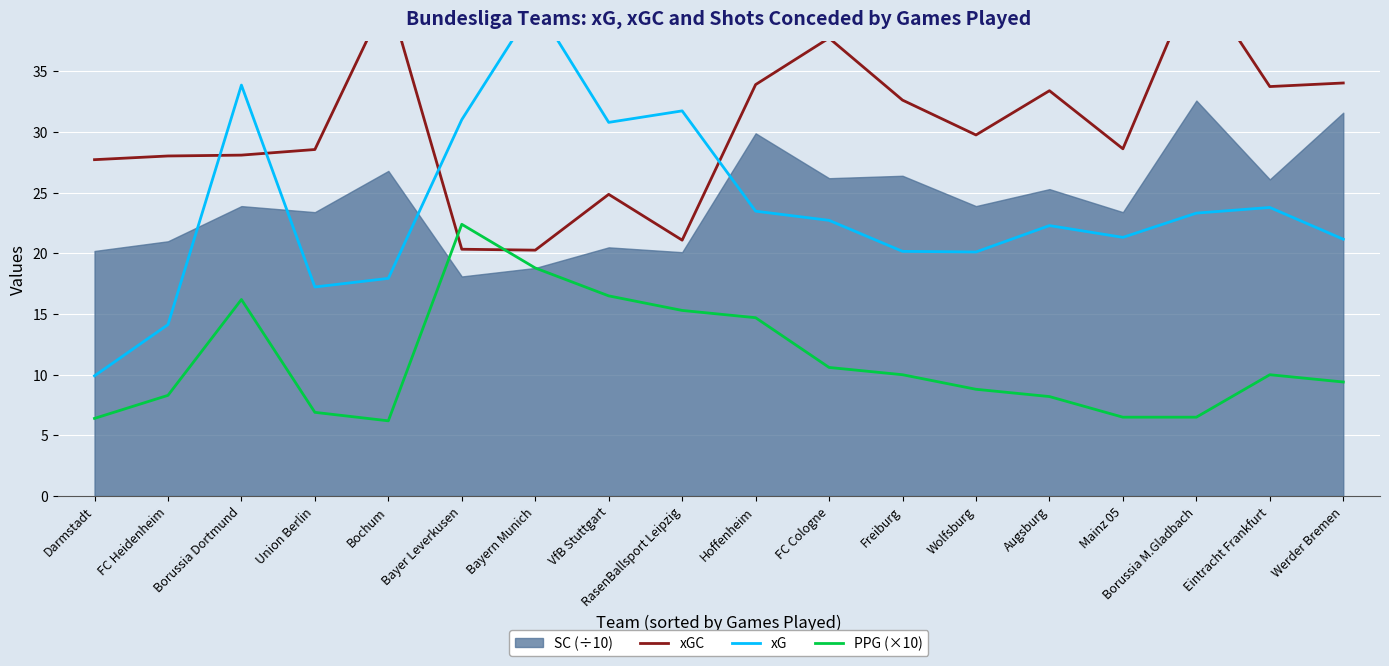

Is it true that PPG (×10) equals 15.3 at RasenBallsport Leipzig?

True